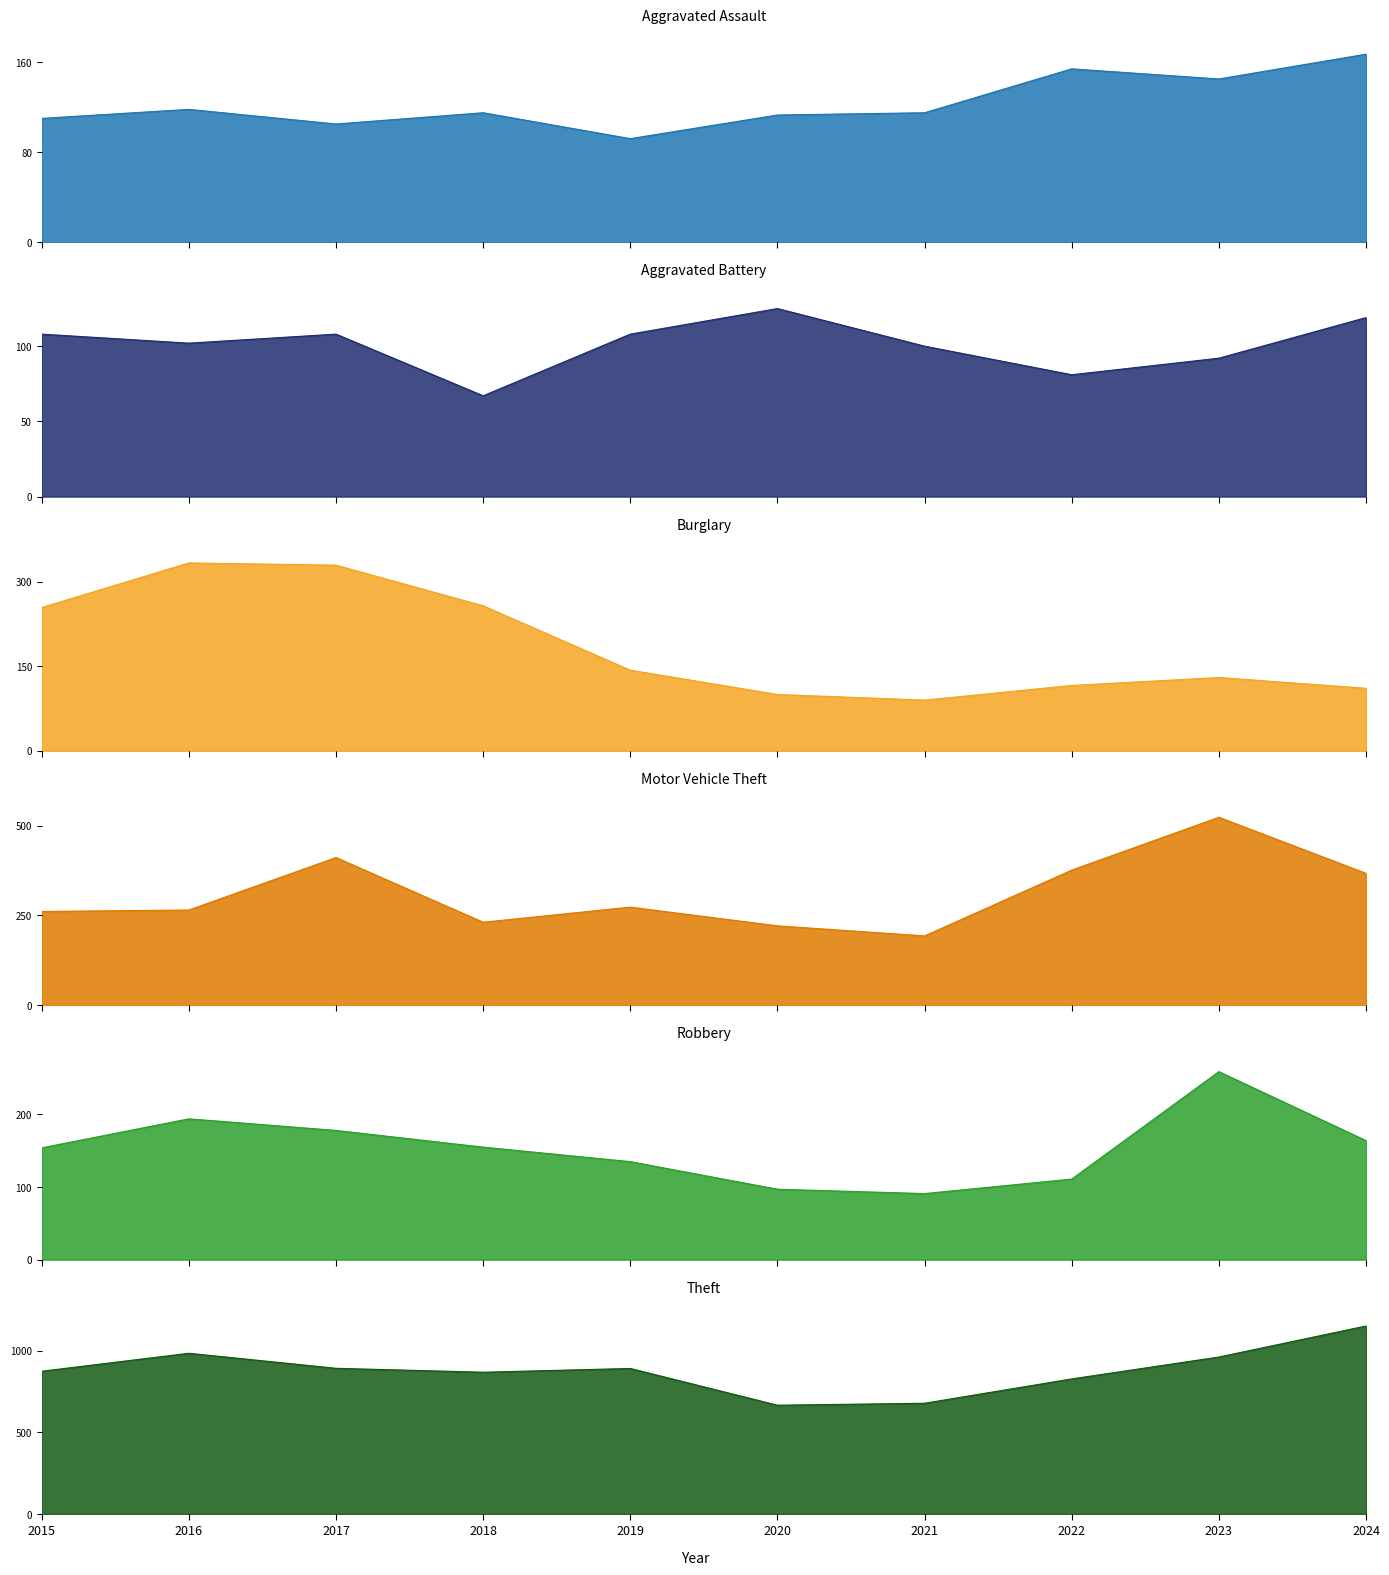

How many interior local peaks does the Robbery_line series have?

2